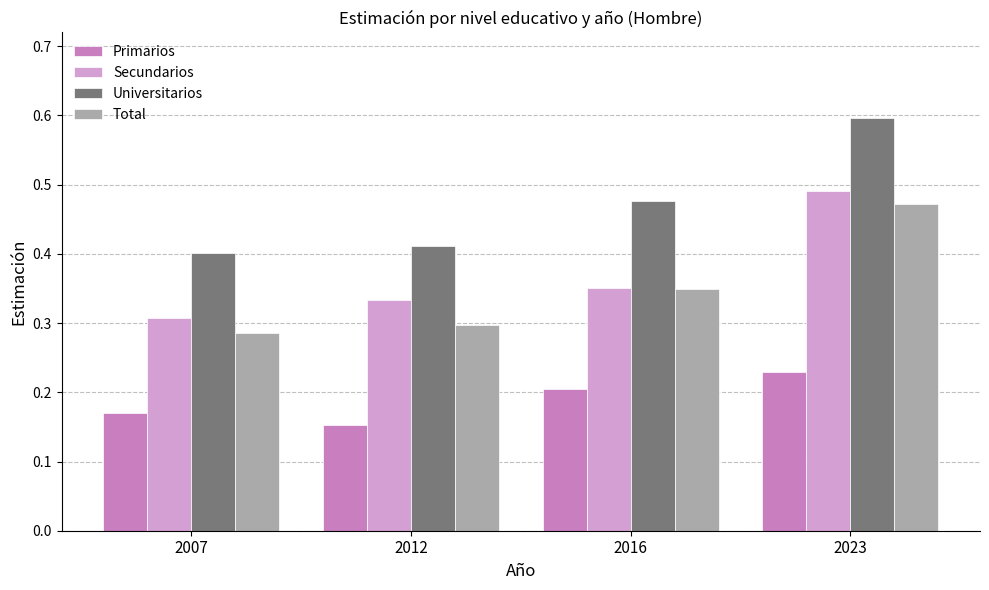

At which category is the sum across all series the highest?

2023